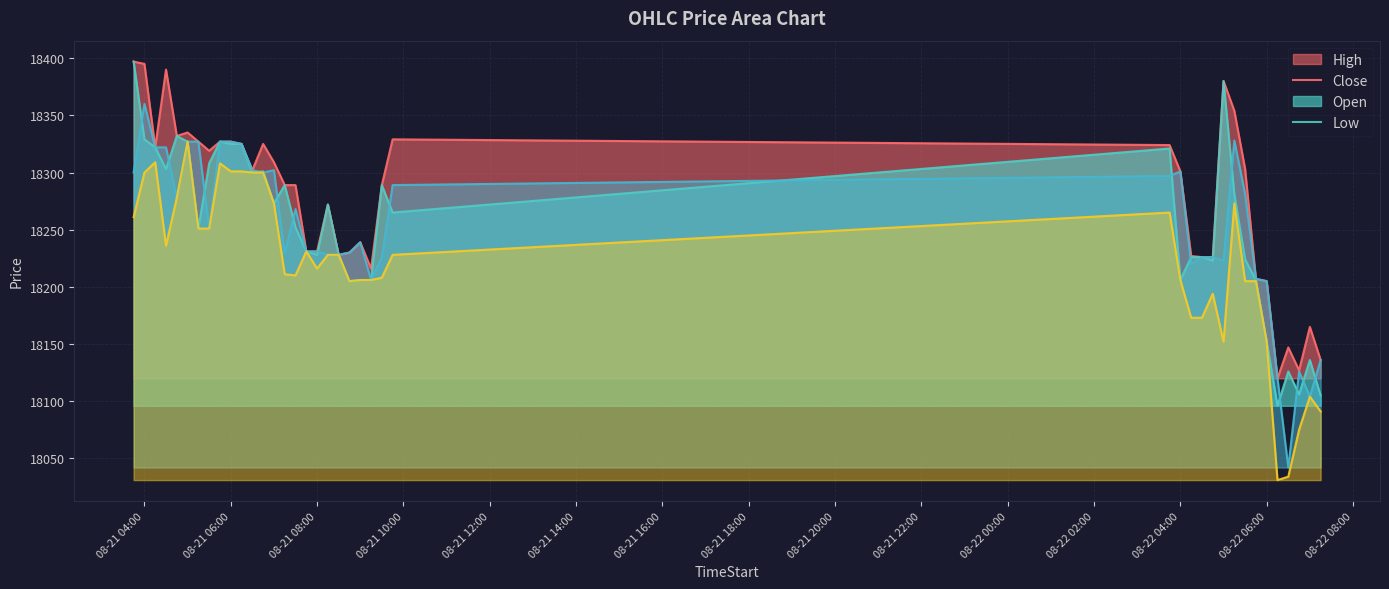

Where is High nearest to the value 18258?

2025-08-21 08:15